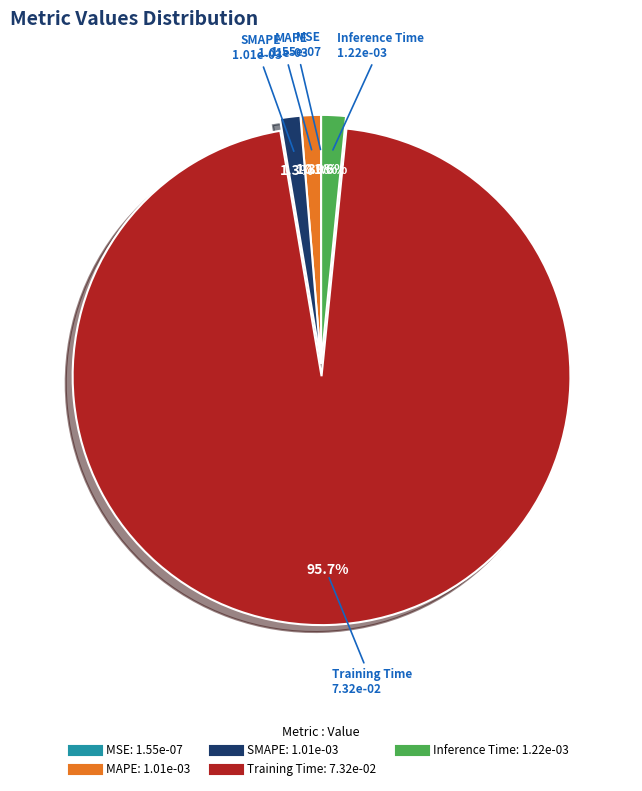

Which has a higher value, Training Time or SMAPE?

Training Time